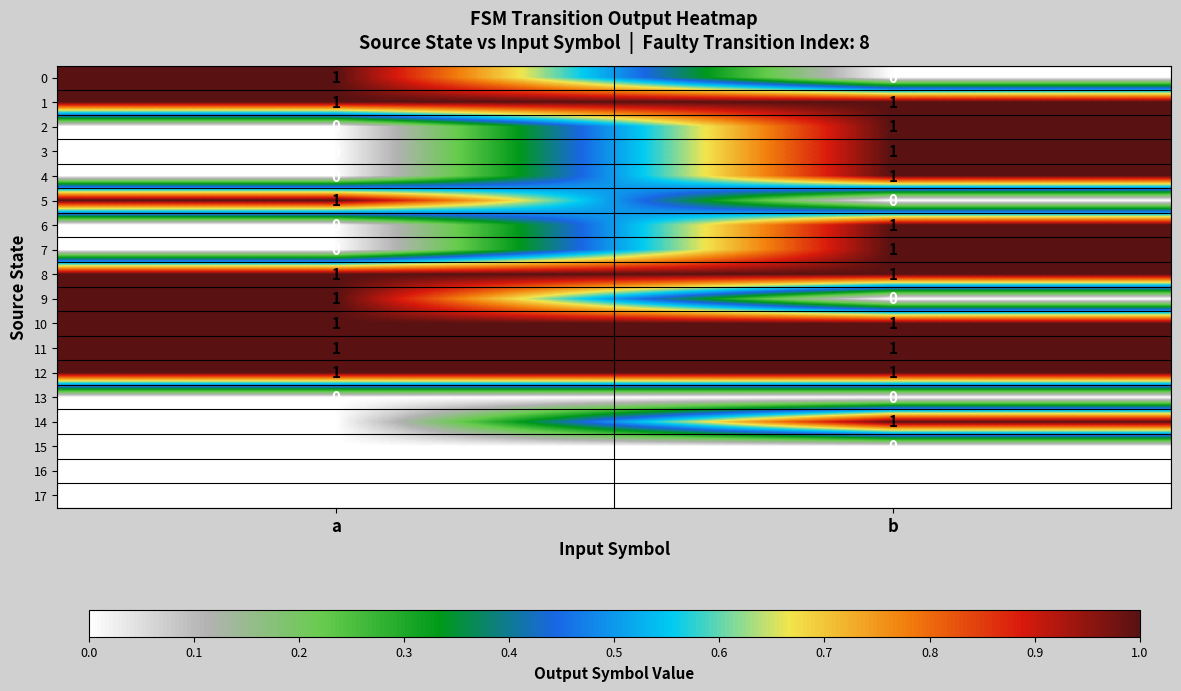

Rank the categories by 6 value from lowest to highest.

a, b